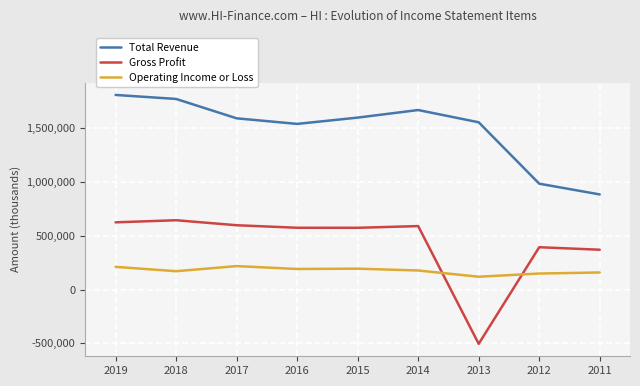

Which series has the widest spread of values?

Gross Profit